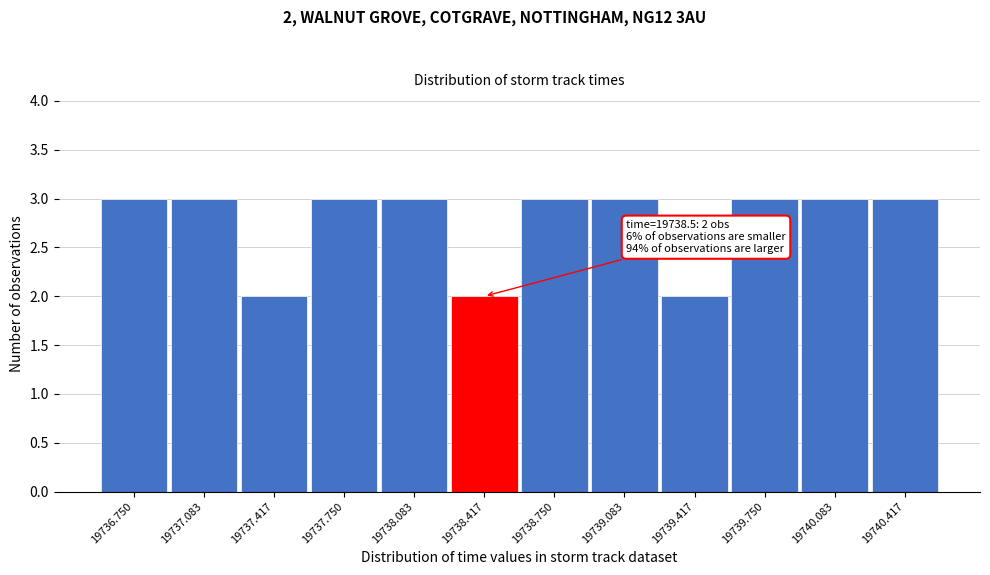

Reading left to right, extract all data points from this chart.

19736.750=3	19737.083=3	19737.417=2	19737.750=3	19738.083=3	19738.417=2	19738.750=3	19739.083=3	19739.417=2	19739.750=3	19740.083=3	19740.417=3